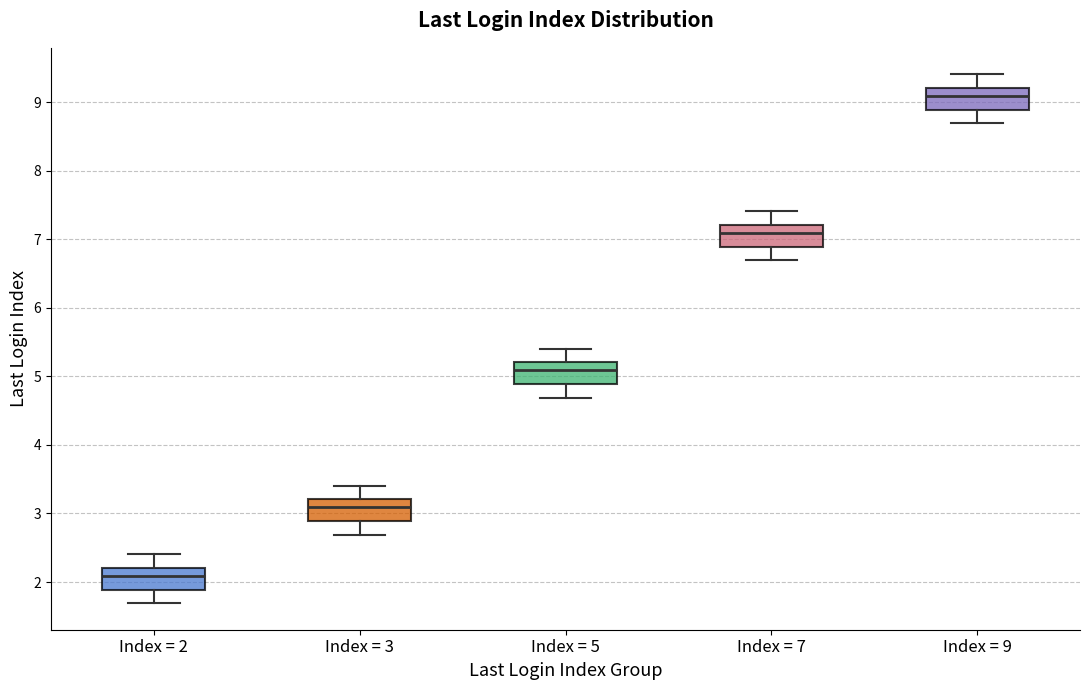

Which box has the lowest median line?

Index = 2